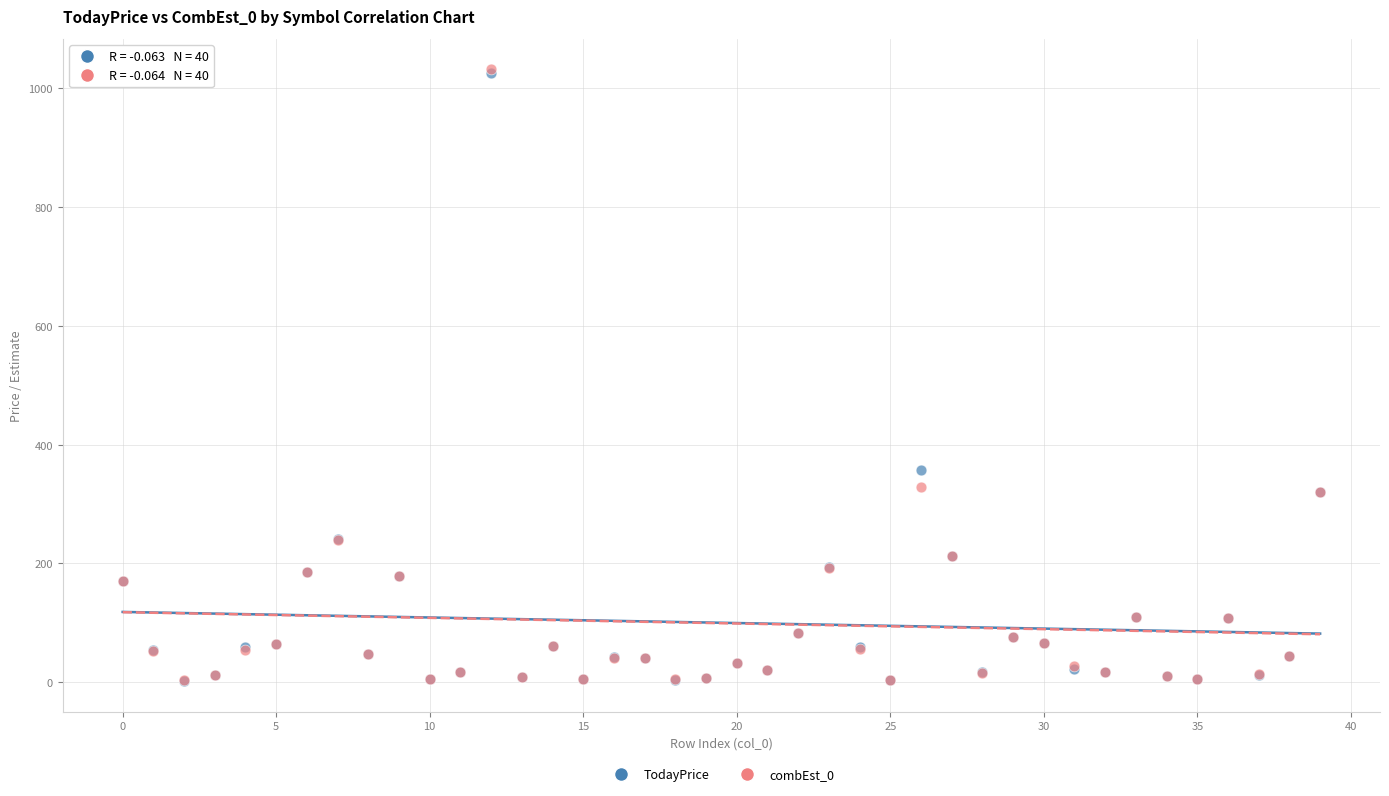

In the TodayPrice series, what Y value is closest to 514?

357.6